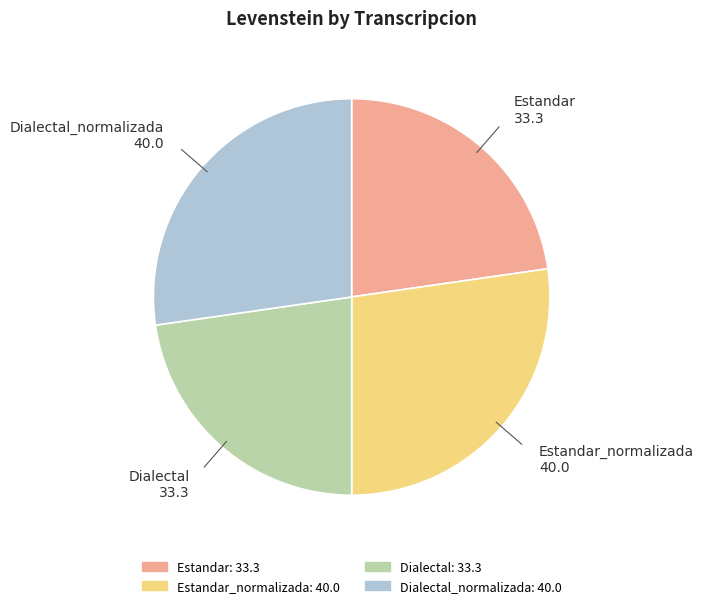

How many slices are in this pie chart?

4